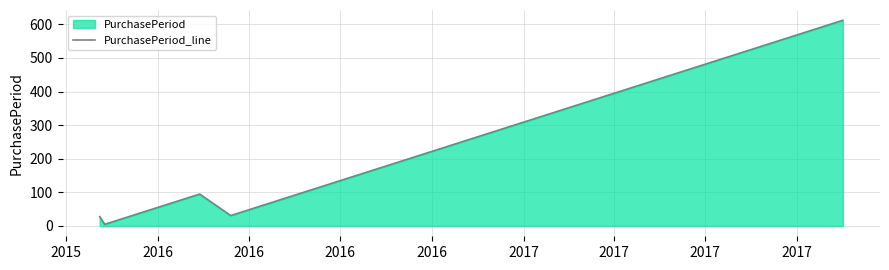

What is the difference between the second highest and second lowest values?

67